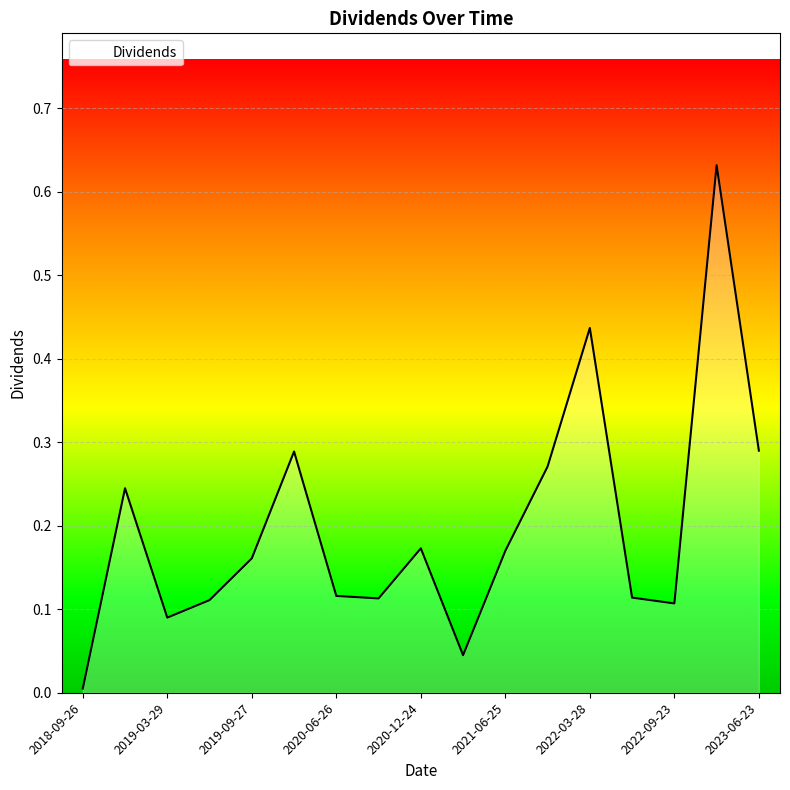

Does the chart have visible grid lines?

Yes